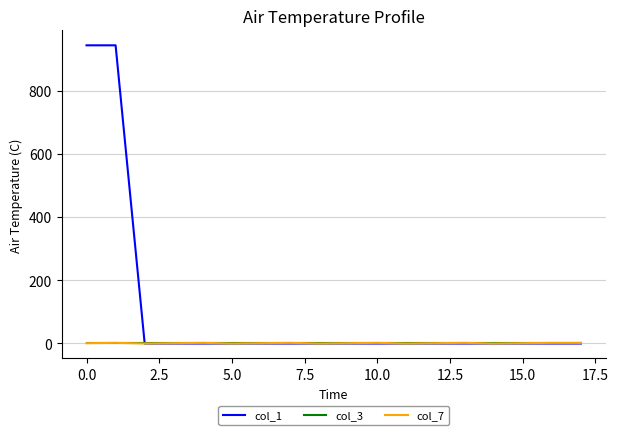

How many lines are shown in the chart?

3